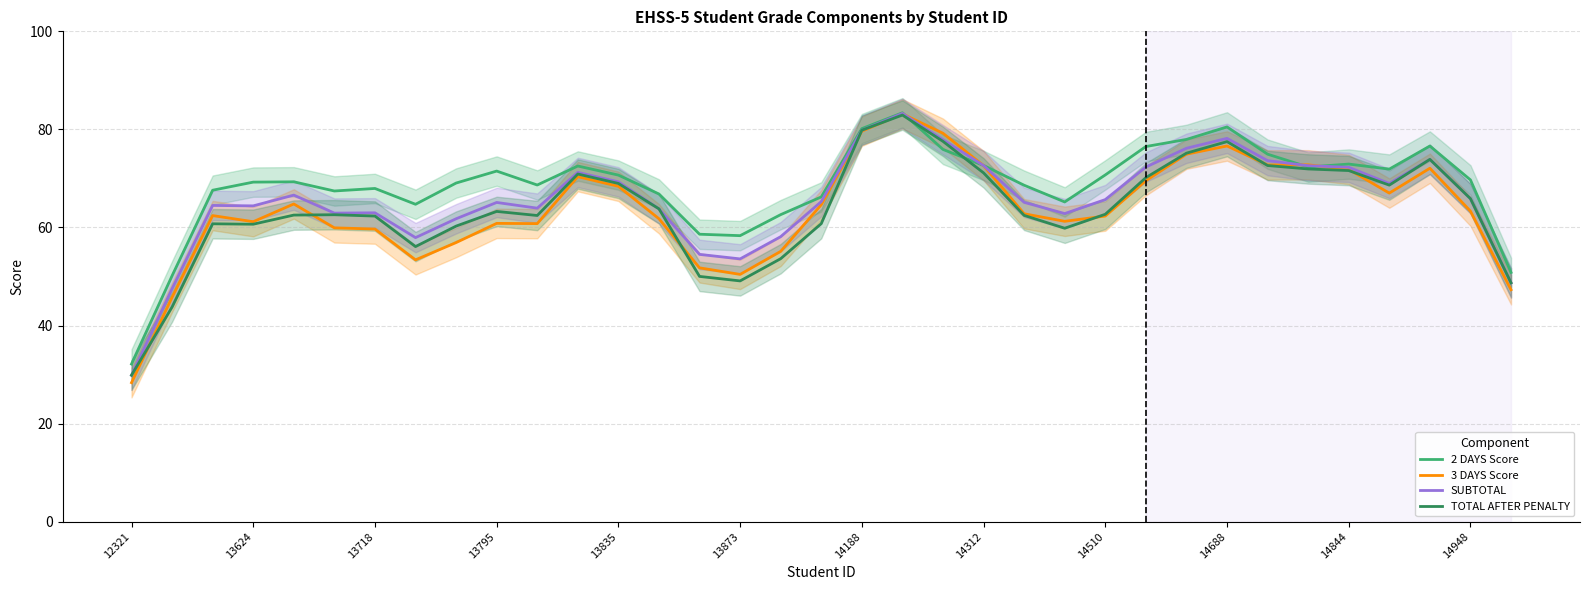

What is the total value across all series at 31?

276.5